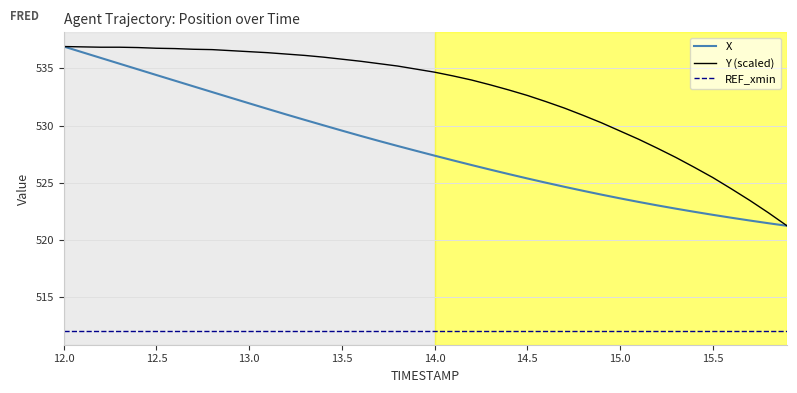

What is the smallest value displayed?

512.1